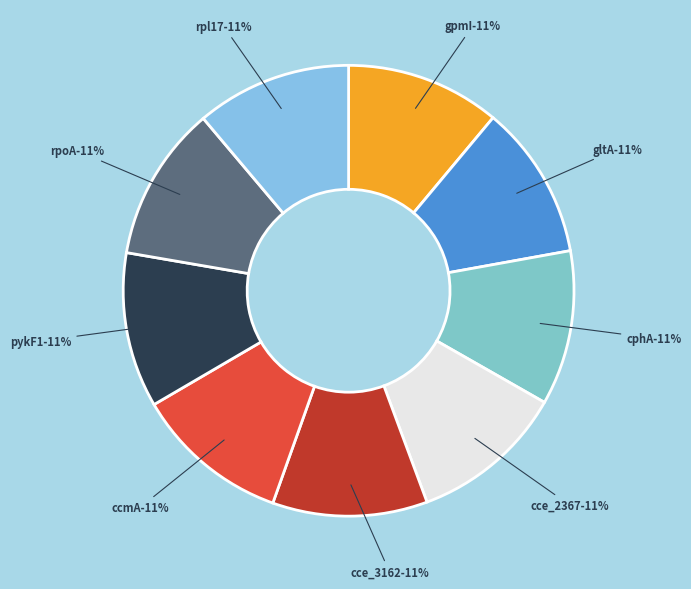

To the nearest percent, what is the average slice percentage?

11%